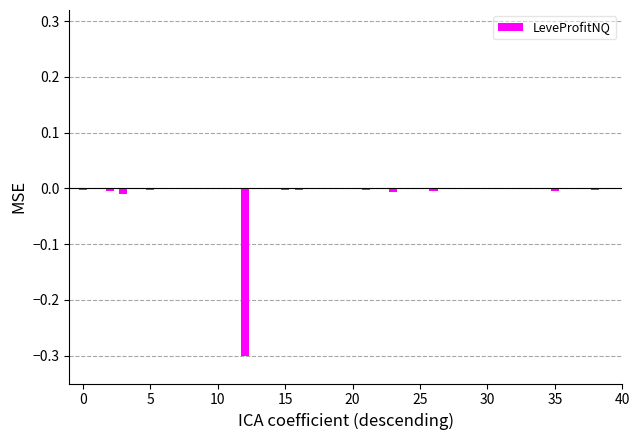

What is the sum of all values?

-0.4